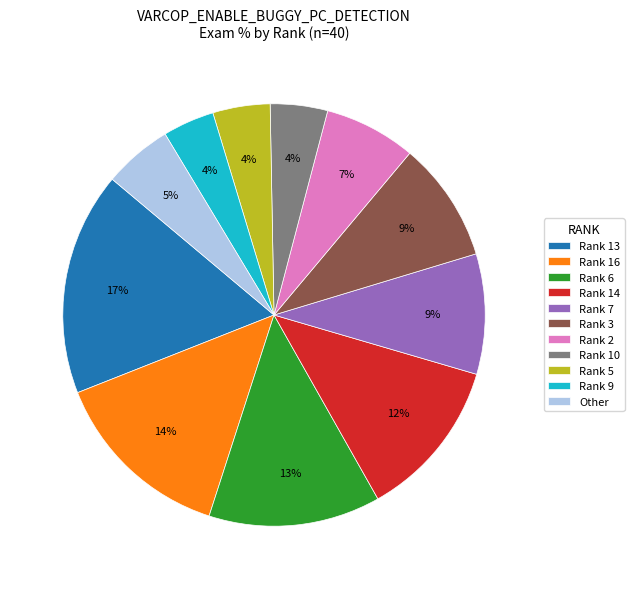

To the nearest percent, what portion does Rank 6 represent?

13%